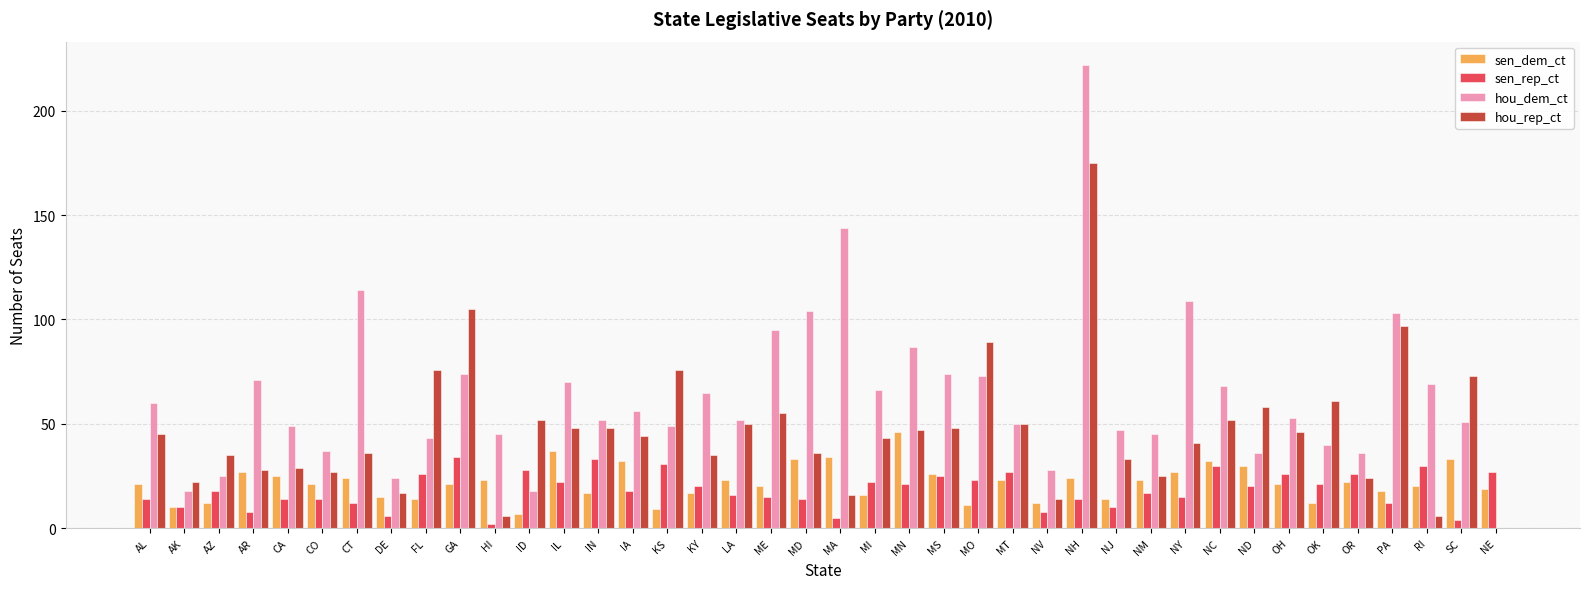

Which series changed the most between AK and OR?

hou_dem_ct